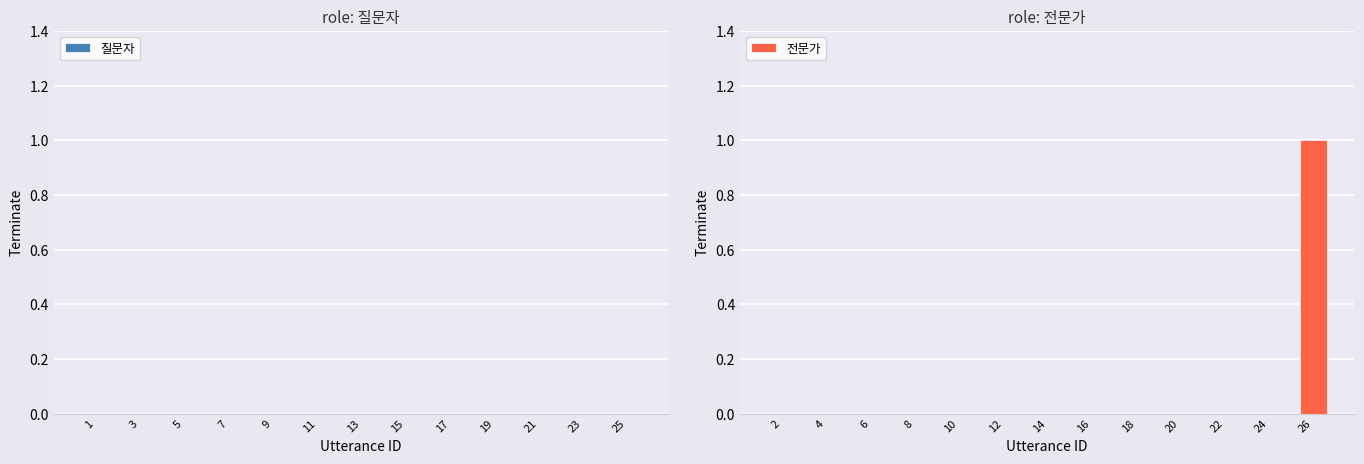

True or false: the data shows 0 at 2.

True